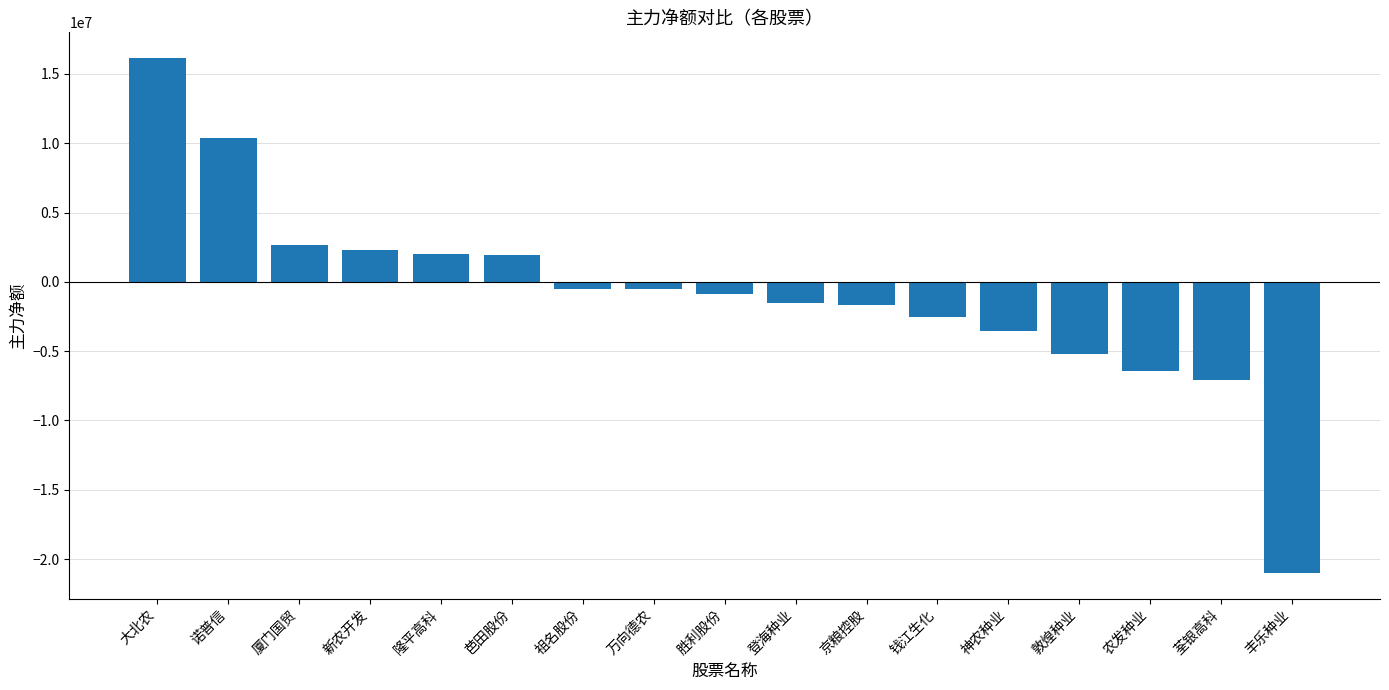

How many data points are less than -856634?

8